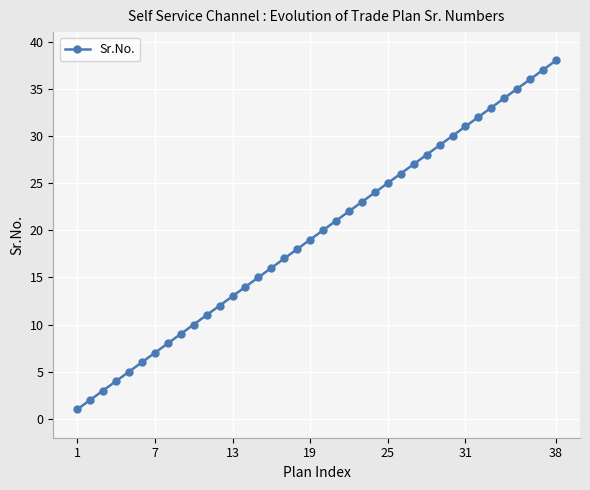

True or false: there are more than 2 points higher than both neighbors.

False